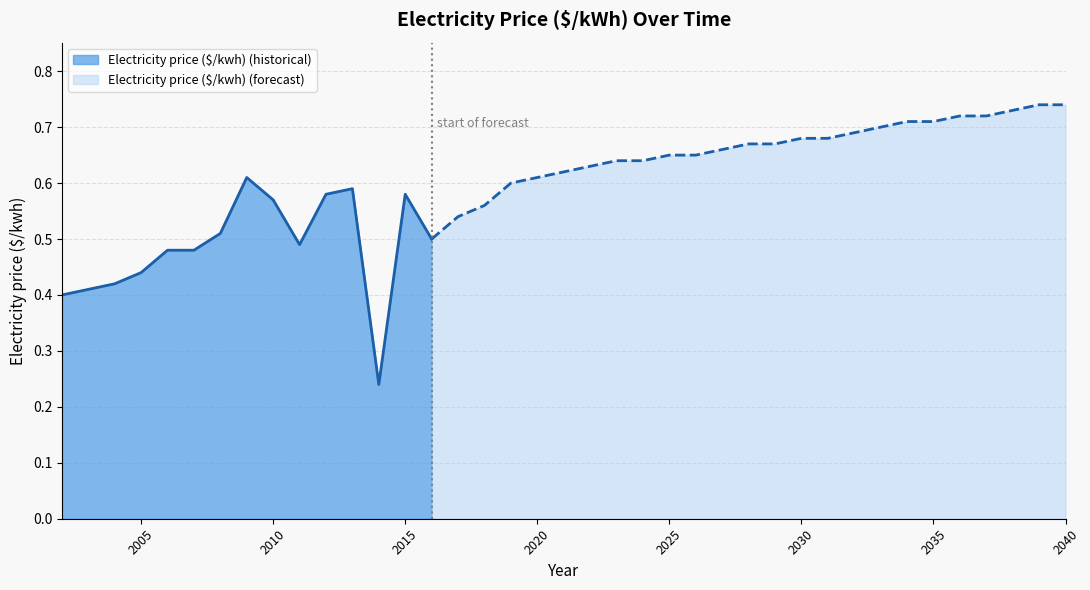

What is the change in value from 2023 to 2038?

+0.1